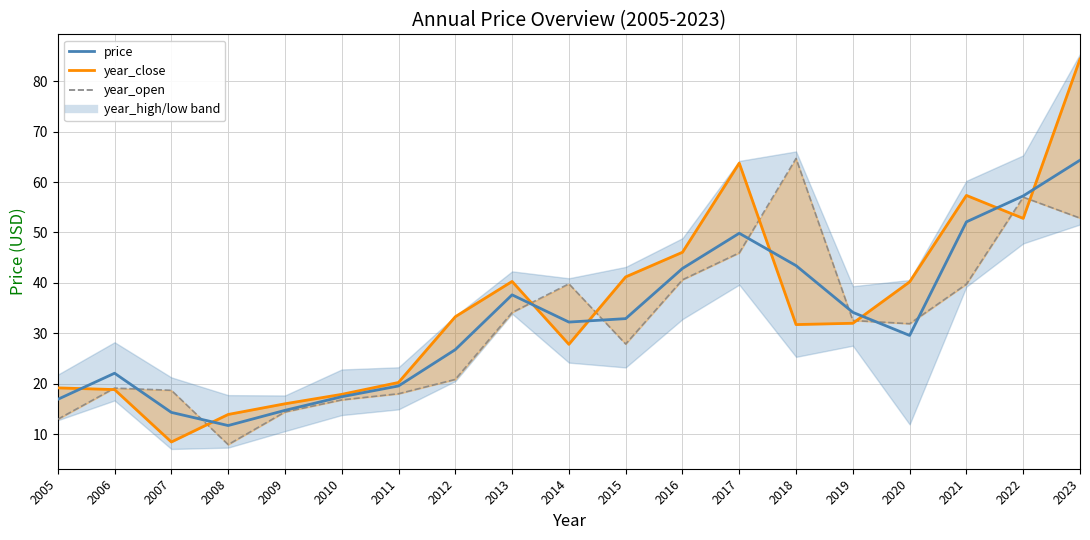

Rank the categories by value from highest to lowest.

2023, 2022, 2021, 2017, 2018, 2016, 2013, 2019, 2015, 2014, 2020, 2012, 2006, 2011, 2010, 2005, 2009, 2007, 2008